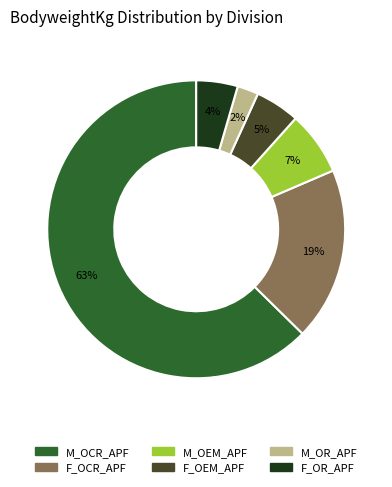

How many segments does this pie chart have?

6